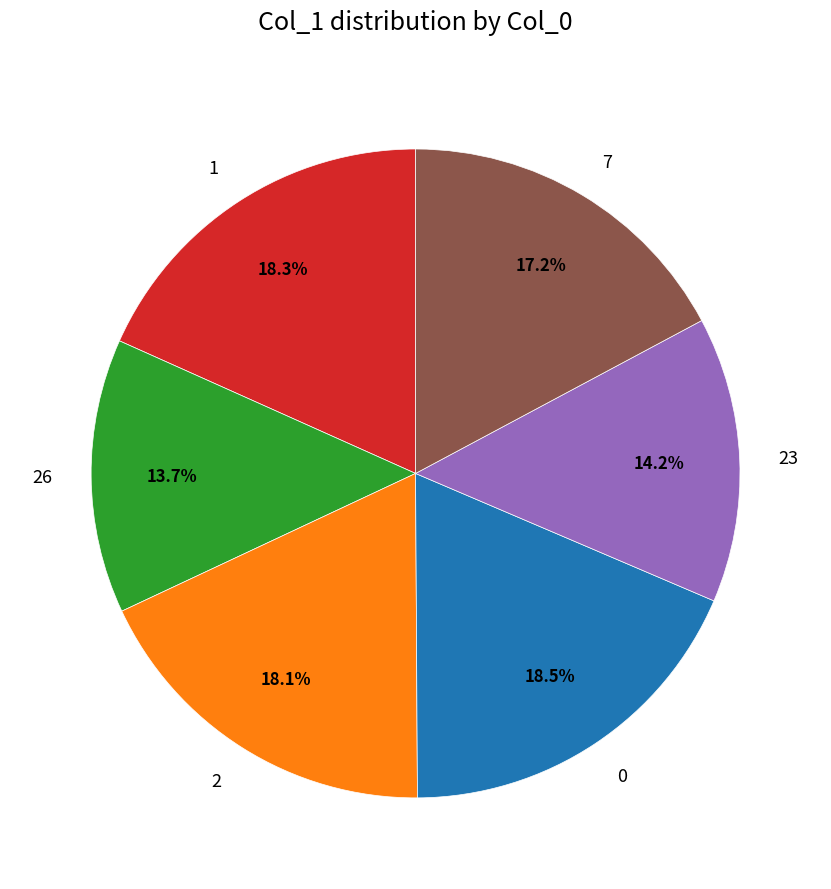

To the nearest percent, what is the average slice percentage?

17%